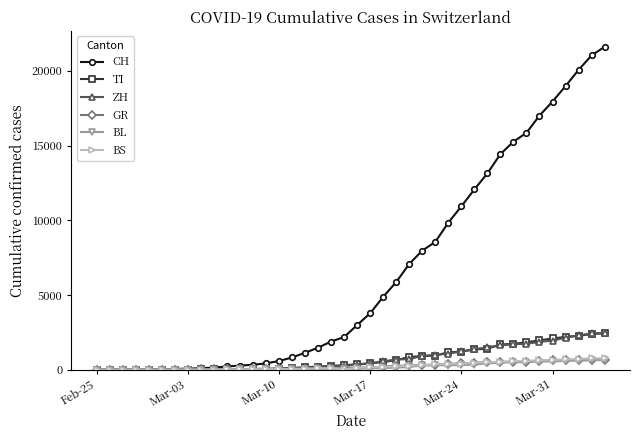

What is the maximum value shown in the chart?

21605